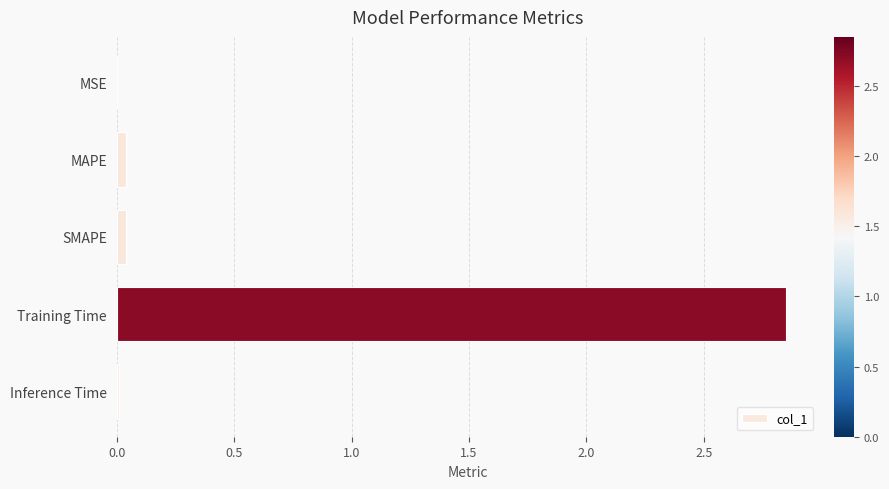

Which label corresponds to the largest value in the chart?

Training Time